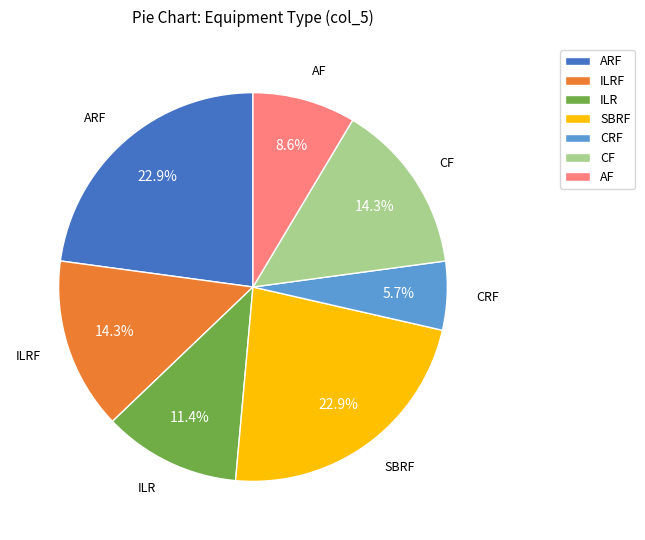

To the nearest percent, what is the difference between the largest and smallest slice percentages?

17%